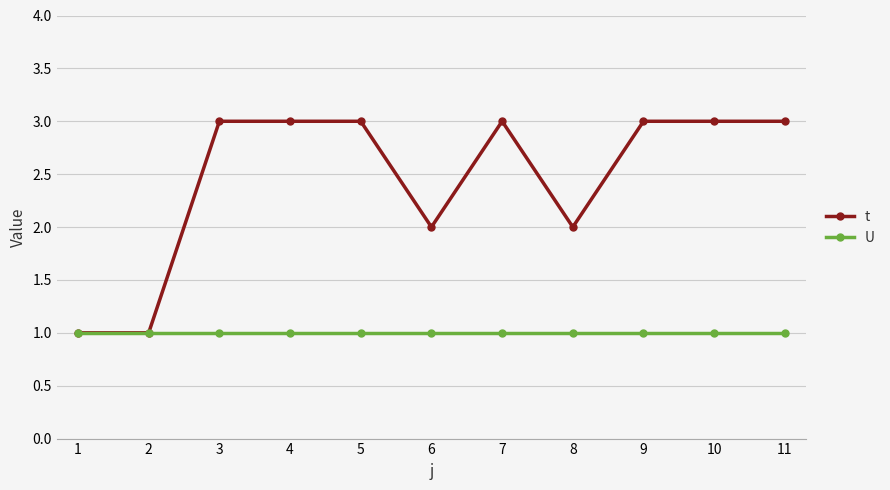

Does the chart have visible grid lines?

Yes